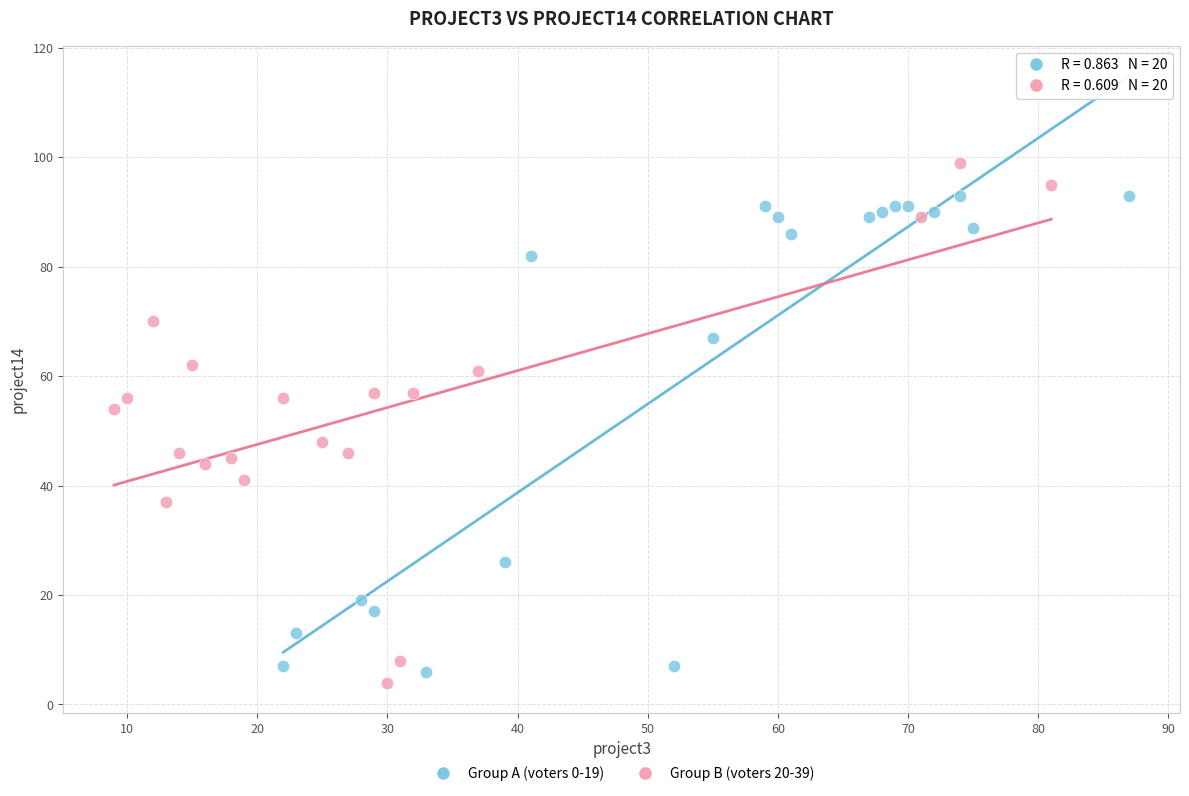

Which series reaches the maximum Y coordinate?

Group B (voters 20-39)